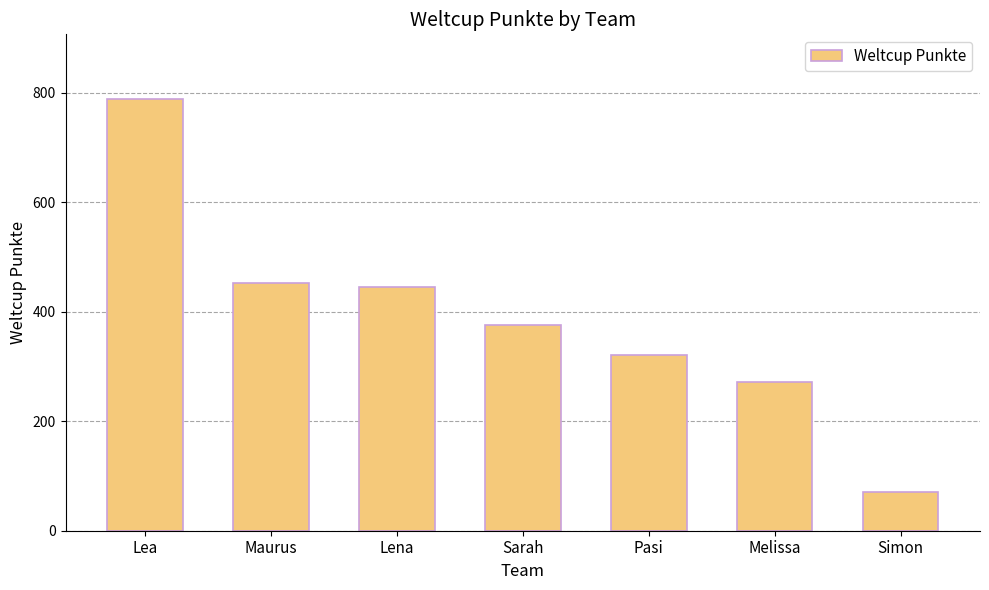

At which label does the data first exceed 375?

Lea